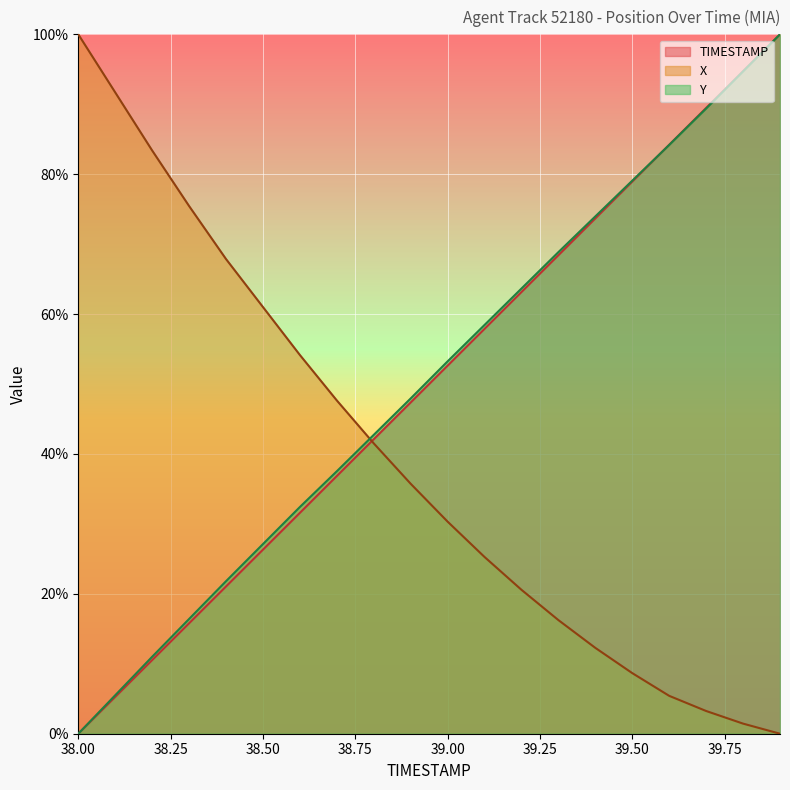

Which series ends up on top after the final intersection of Y and X?

Y